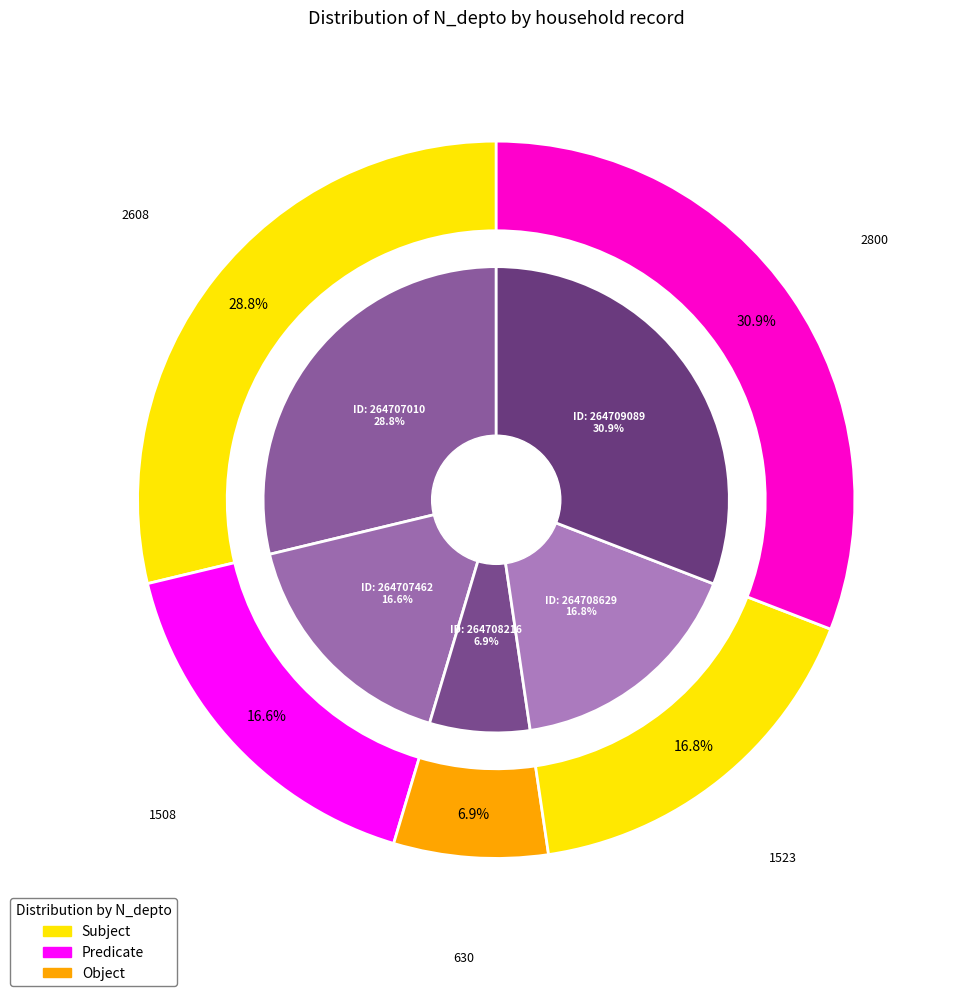

What percentage is NOT represented by 630?

93.1%